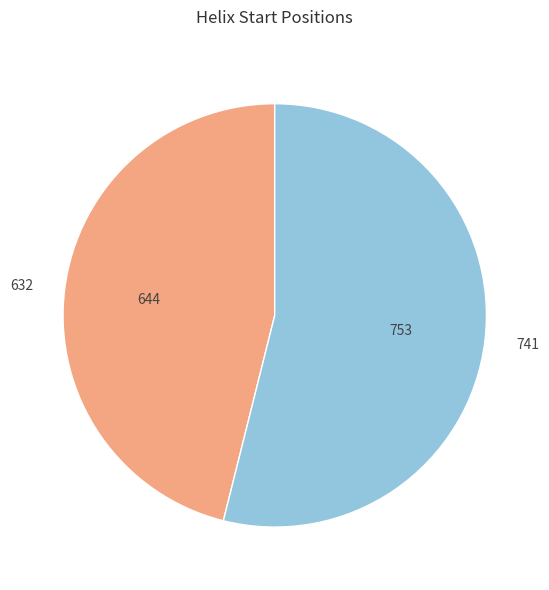

Do 741 and 632 together represent more than half of the pie?

Yes